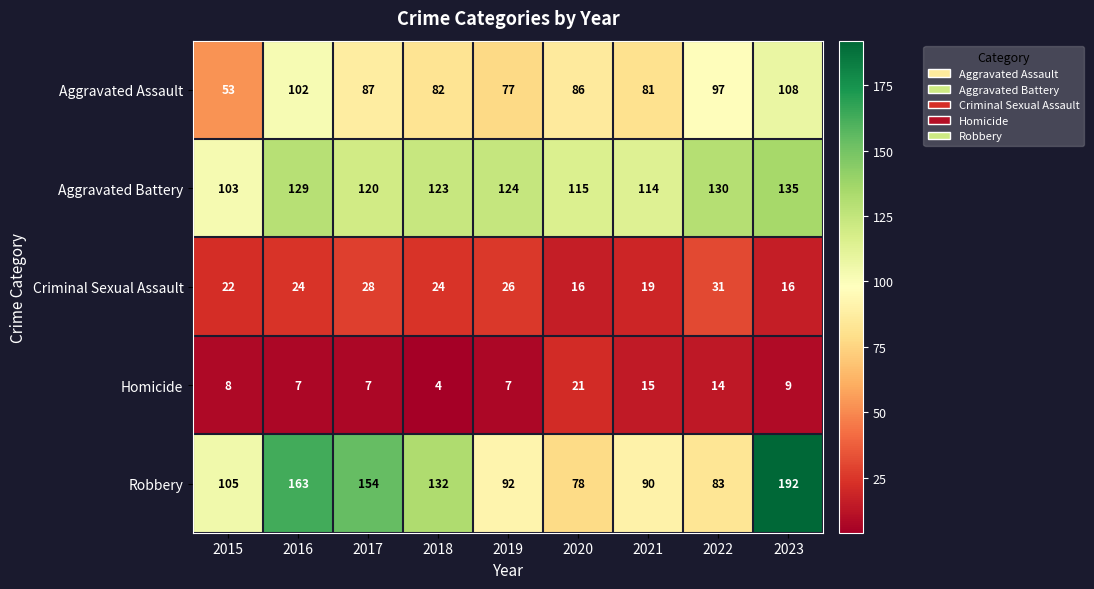

Which category has the highest value across all series?

2023